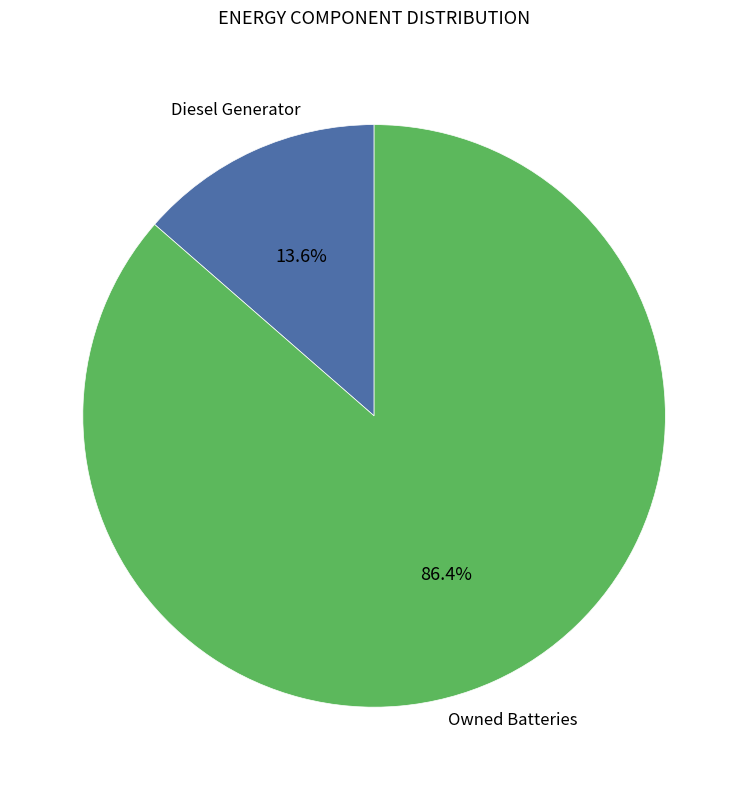

Rank the categories by value from lowest to highest.

Diesel Generator, Owned Batteries